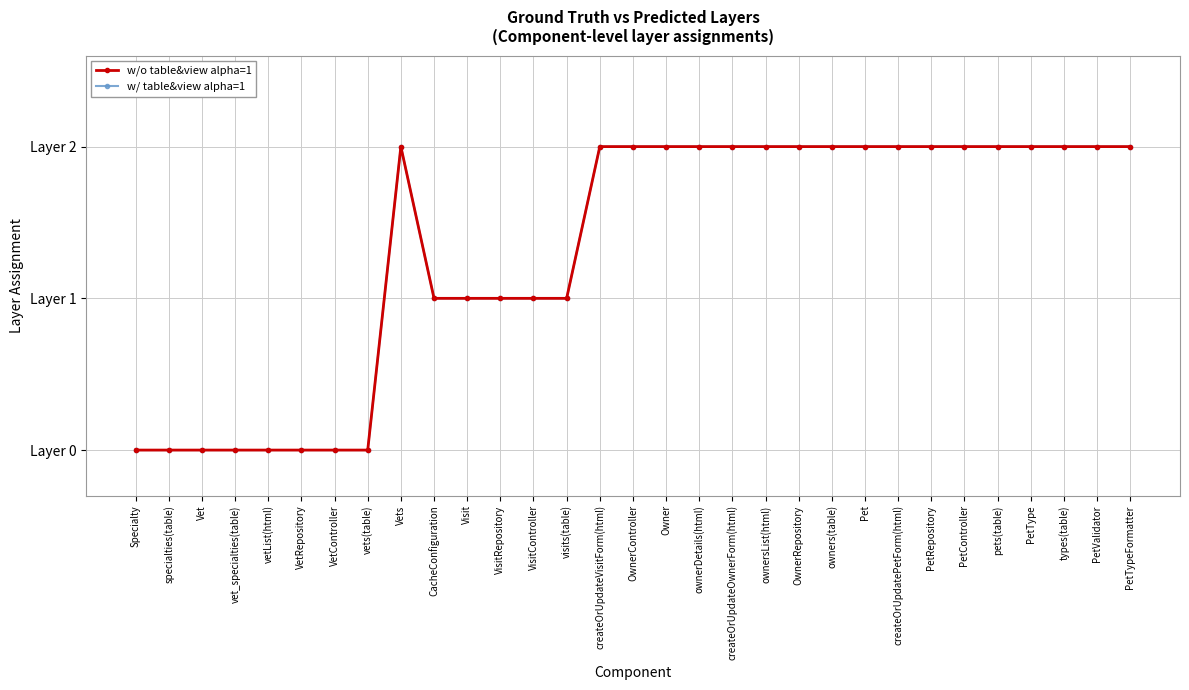

Rank the series by their maximum value, from highest to lowest.

w/o table&view alpha=1, w/ table&view alpha=1